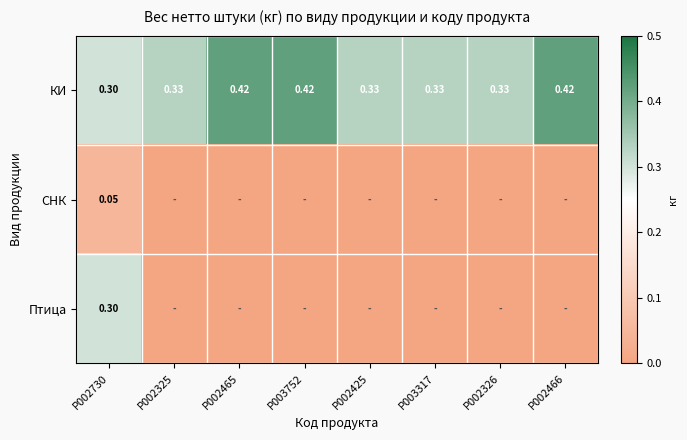

What is the difference between the second highest and minimum values in the КИ series?

0.1